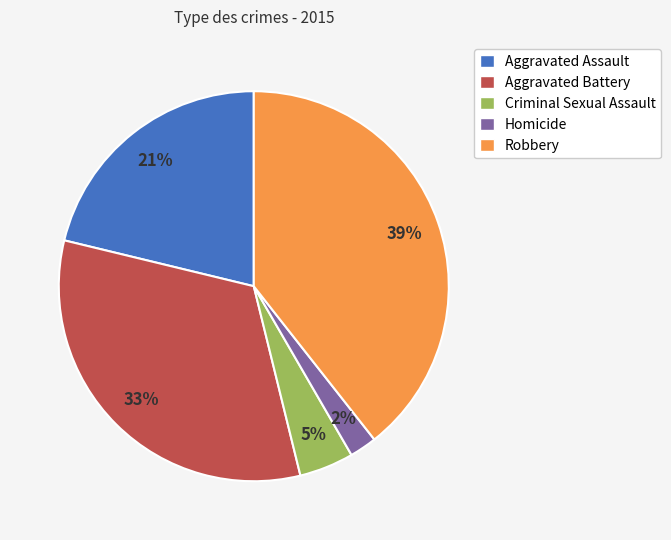

Which slice is the largest?

Robbery